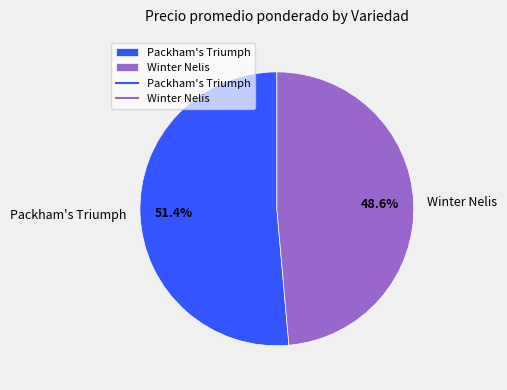

How many segments does this pie chart have?

2